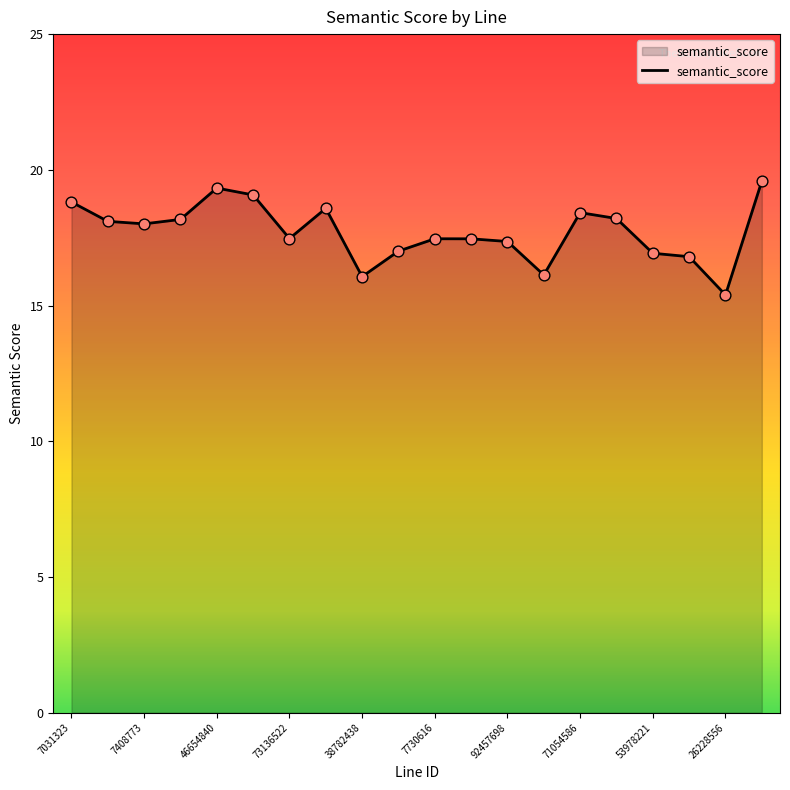

What is the greatest value displayed?

19.6